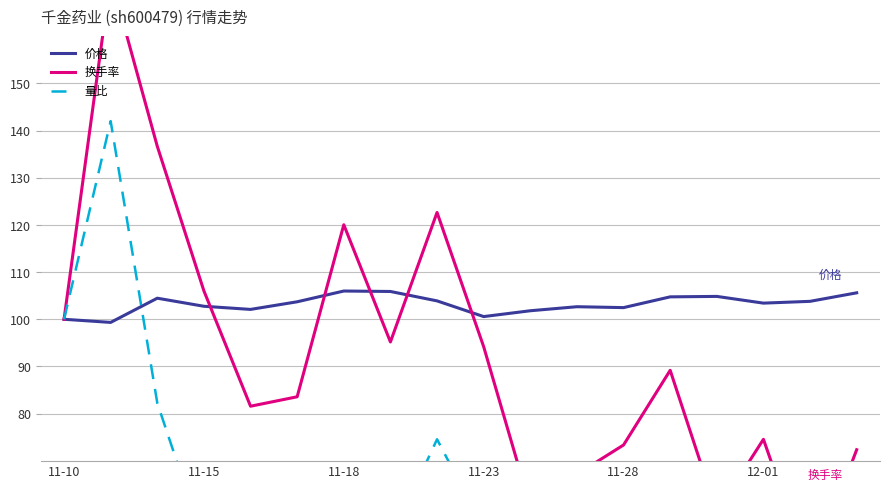

What is the highest value of the 价格 series?

106.0